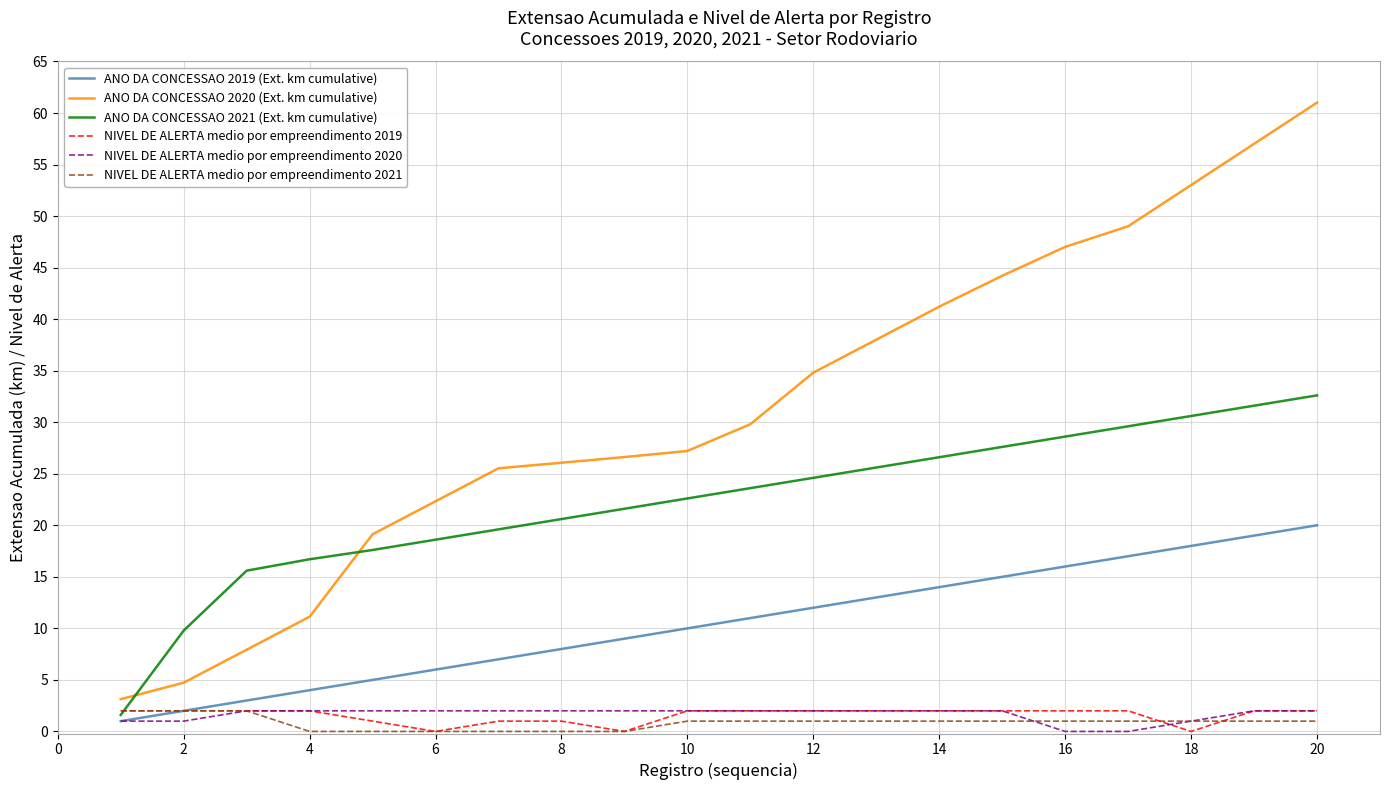

What is the lowest value of the ANO DA CONCESSAO 2021 (Ext. km cumulative) series?

1.6